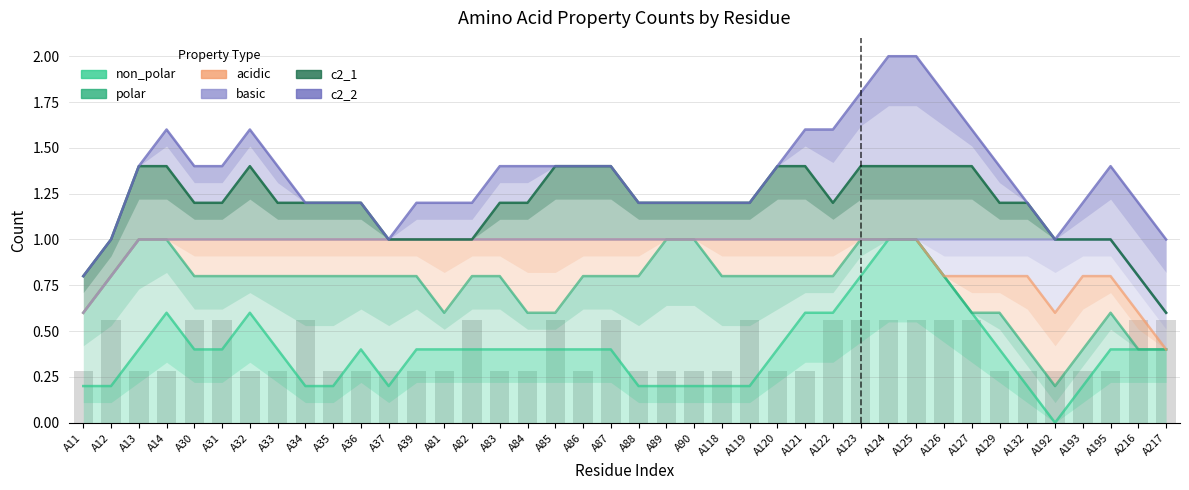

Reading left to right, what are all the values shown in this chart?

non_polar: A11=0.2	A12=0.2	A13=0.4	A14=0.6	A30=0.4	A31=0.4	A32=0.6	A33=0.4	A34=0.2	A35=0.2	A36=0.4	A37=0.2	A39=0.4	A81=0.4	A82=0.4	A83=0.4	A84=0.4	A85=0.4	A86=0.4	A87=0.4	A88=0.2	A89=0.2	A90=0.2	A118=0.2	A119=0.2	A120=0.4	A121=0.6	A122=0.6	A123=0.8	A124=1.0	A125=1.0	A126=0.8	A127=0.6	A129=0.4	A132=0.2	A192=0.0	A193=0.2	A195=0.4	A216=0.4	A217=0.4
polar: A11=0.6	A12=0.8	A13=1.0	A14=1.0	A30=0.8	A31=0.8	A32=0.8	A33=0.8	A34=0.8	A35=0.8	A36=0.8	A37=0.8	A39=0.8	A81=0.6	A82=0.8	A83=0.8	A84=0.6	A85=0.6	A86=0.8	A87=0.8	A88=0.8	A89=1.0	A90=1.0	A118=0.8	A119=0.8	A120=0.8	A121=0.8	A122=0.8	A123=1.0	A124=1.0	A125=1.0	A126=0.8	A127=0.6	A129=0.6	A132=0.4	A192=0.2	A193=0.4	A195=0.6	A216=0.4	A217=0.4
acidic: A11=0.6	A12=0.8	A13=1.0	A14=1.0	A30=1.0	A31=1.0	A32=1.0	A33=1.0	A34=1.0	A35=1.0	A36=1.0	A37=1.0	A39=1.0	A81=1.0	A82=1.0	A83=1.0	A84=1.0	A85=1.0	A86=1.0	A87=1.0	A88=1.0	A89=1.0	A90=1.0	A118=1.0	A119=1.0	A120=1.0	A121=1.0	A122=1.0	A123=1.0	A124=1.0	A125=1.0	A126=0.8	A127=0.8	A129=0.8	A132=0.8	A192=0.6	A193=0.8	A195=0.8	A216=0.6	A217=0.4
basic: A11=0.6	A12=0.8	A13=1.0	A14=1.0	A30=1.0	A31=1.0	A32=1.0	A33=1.0	A34=1.0	A35=1.0	A36=1.0	A37=1.0	A39=1.0	A81=1.0	A82=1.0	A83=1.0	A84=1.0	A85=1.0	A86=1.0	A87=1.0	A88=1.0	A89=1.0	A90=1.0	A118=1.0	A119=1.0	A120=1.0	A121=1.0	A122=1.0	A123=1.0	A124=1.0	A125=1.0	A126=1.0	A127=1.0	A129=1.0	A132=1.0	A192=1.0	A193=1.0	A195=1.0	A216=0.8	A217=0.6
c2_1: A11=0.8	A12=1.0	A13=1.4	A14=1.4	A30=1.2	A31=1.2	A32=1.4	A33=1.2	A34=1.2	A35=1.2	A36=1.2	A37=1.0	A39=1.0	A81=1.0	A82=1.0	A83=1.2	A84=1.2	A85=1.4	A86=1.4	A87=1.4	A88=1.2	A89=1.2	A90=1.2	A118=1.2	A119=1.2	A120=1.4	A121=1.4	A122=1.2	A123=1.4	A124=1.4	A125=1.4	A126=1.4	A127=1.4	A129=1.2	A132=1.2	A192=1.0	A193=1.0	A195=1.0	A216=0.8	A217=0.6
c2_2: A11=0.8	A12=1.0	A13=1.4	A14=1.6	A30=1.4	A31=1.4	A32=1.6	A33=1.4	A34=1.2	A35=1.2	A36=1.2	A37=1.0	A39=1.2	A81=1.2	A82=1.2	A83=1.4	A84=1.4	A85=1.4	A86=1.4	A87=1.4	A88=1.2	A89=1.2	A90=1.2	A118=1.2	A119=1.2	A120=1.4	A121=1.6	A122=1.6	A123=1.8	A124=2.0	A125=2.0	A126=1.8	A127=1.6	A129=1.4	A132=1.2	A192=1.0	A193=1.2	A195=1.4	A216=1.2	A217=1.0